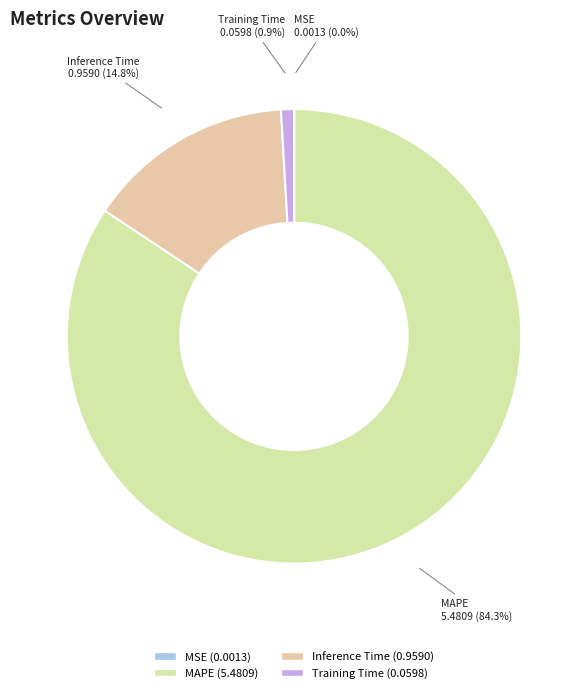

Rank the categories by value from lowest to highest.

MSE, Training Time, Inference Time, MAPE